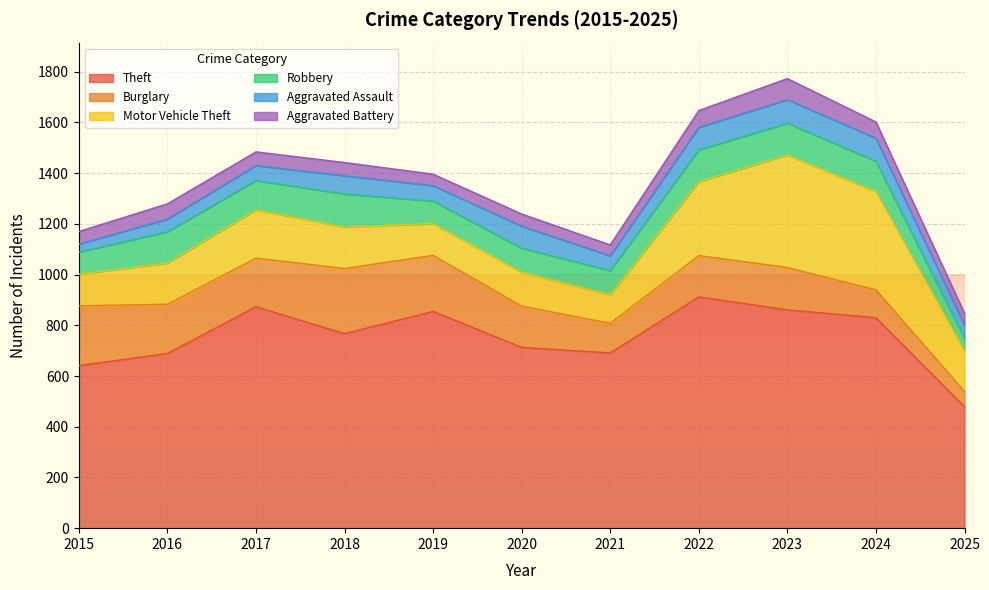

What is the total value across all series at 2025?

847